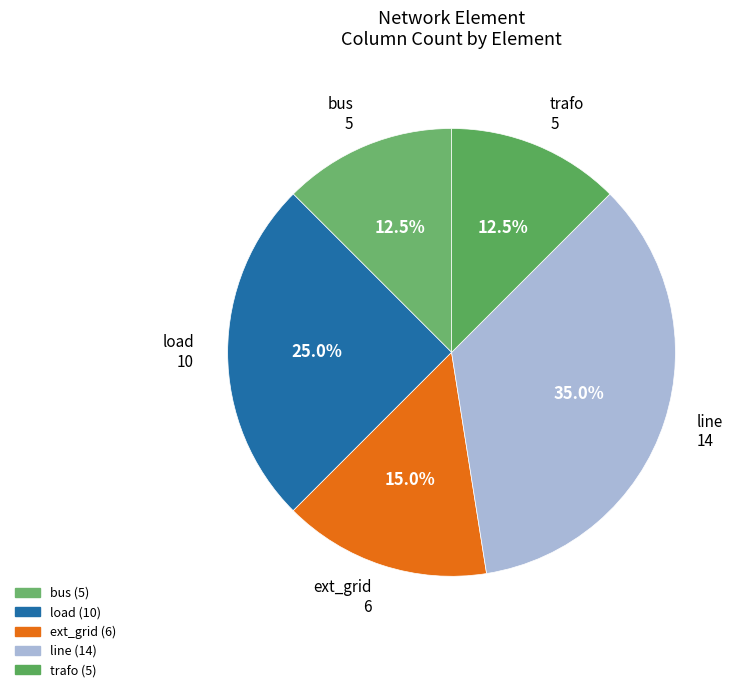

Which has a higher value, load or ext_grid?

load